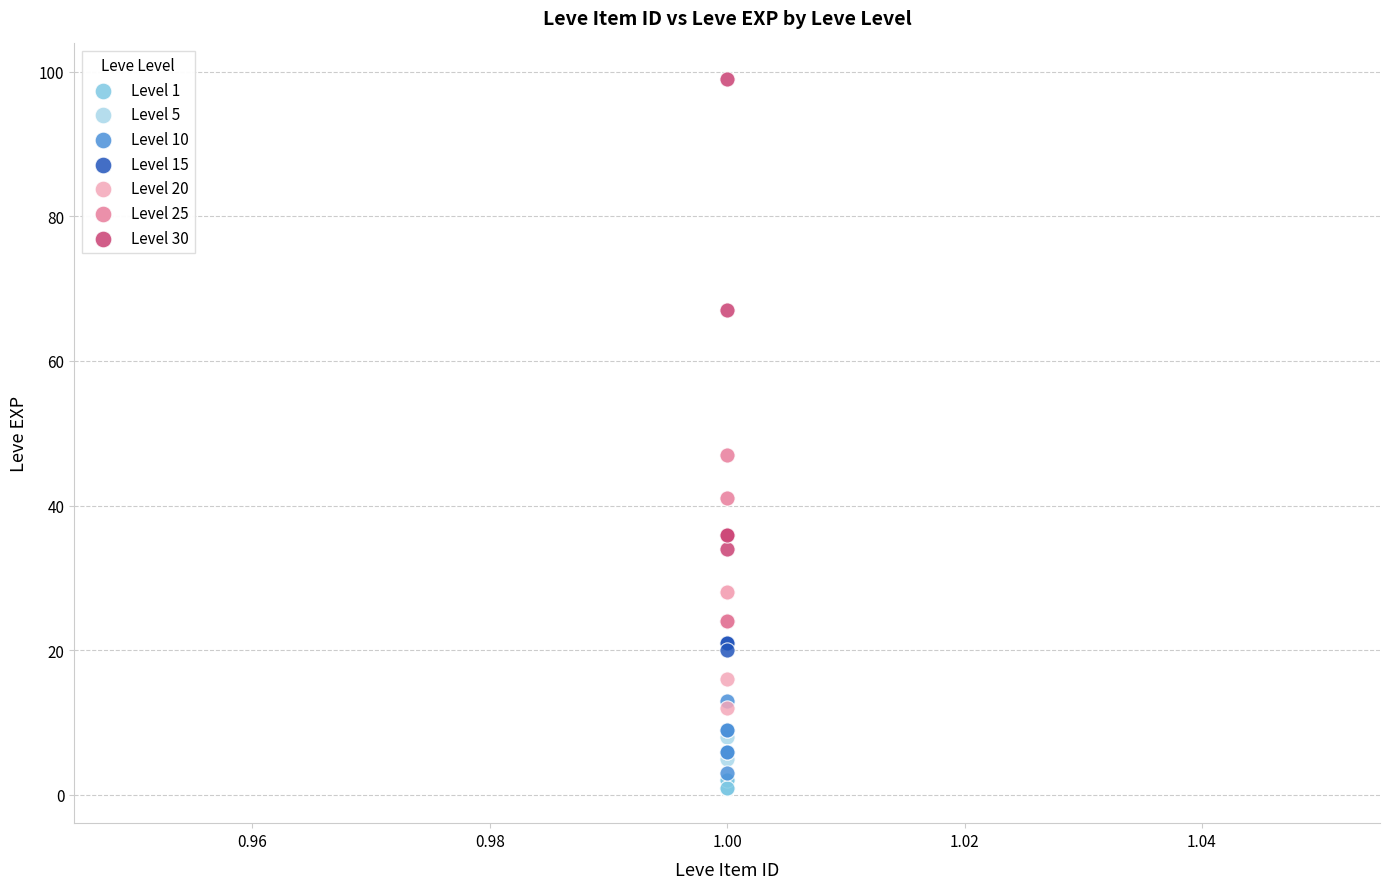

Which series has the widest spread of Y values?

Level 30